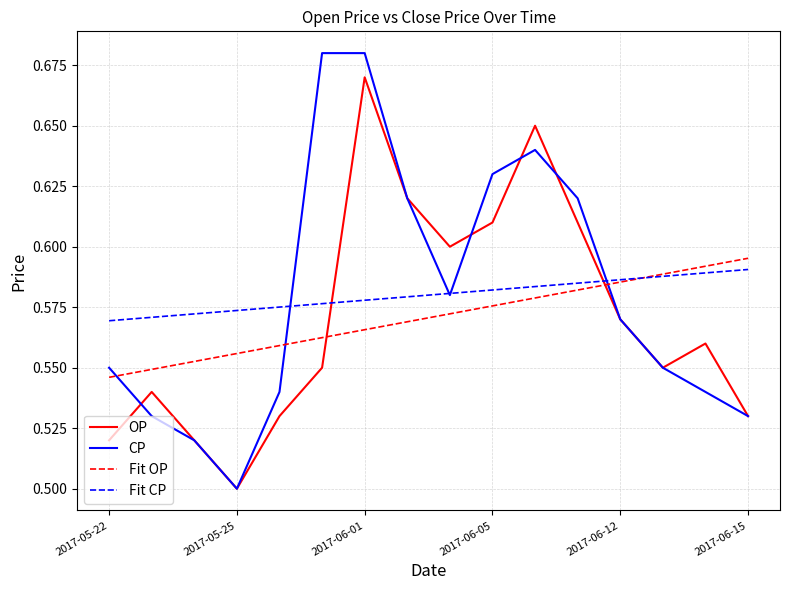

Which series has the widest spread of values?

CP